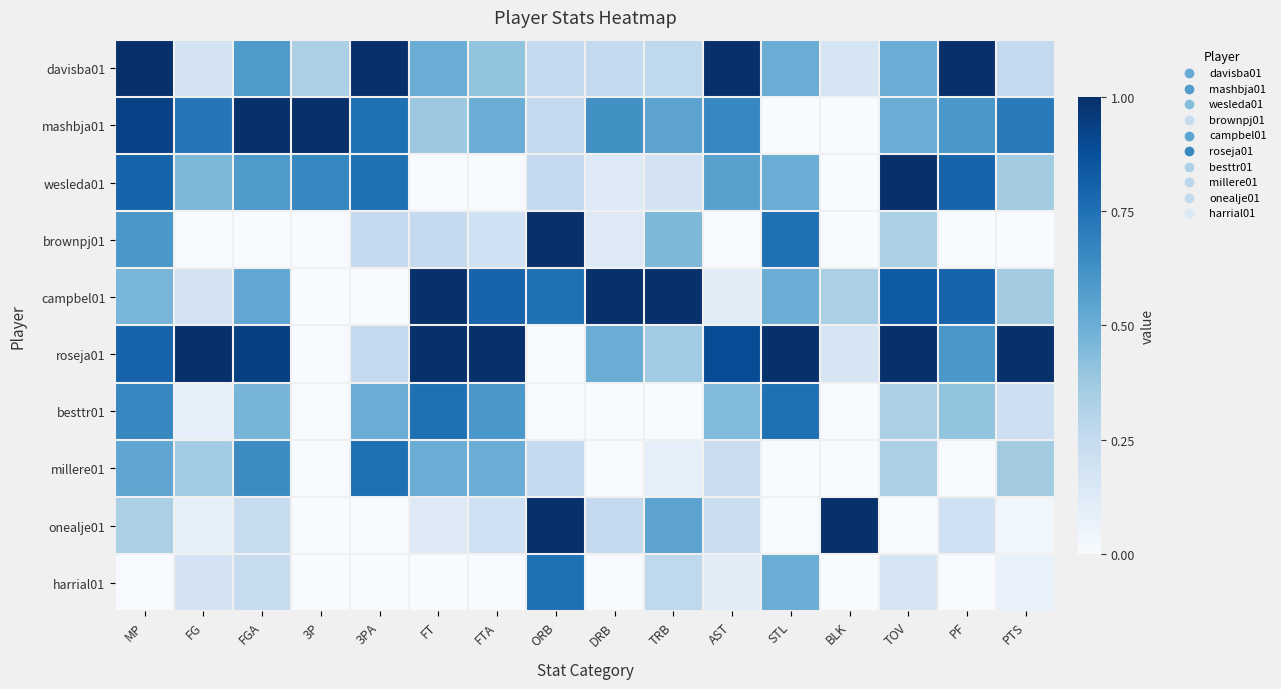

At which category is the sum across all series the highest?

MP